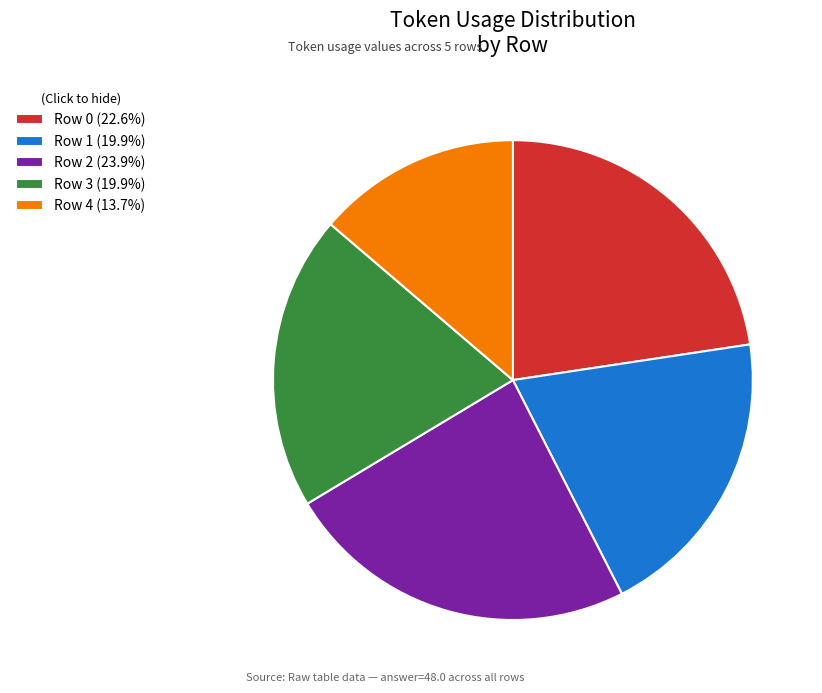

Combined, do Row 3 (19.9%) and Row 1 (19.9%) account for over 50%?

No